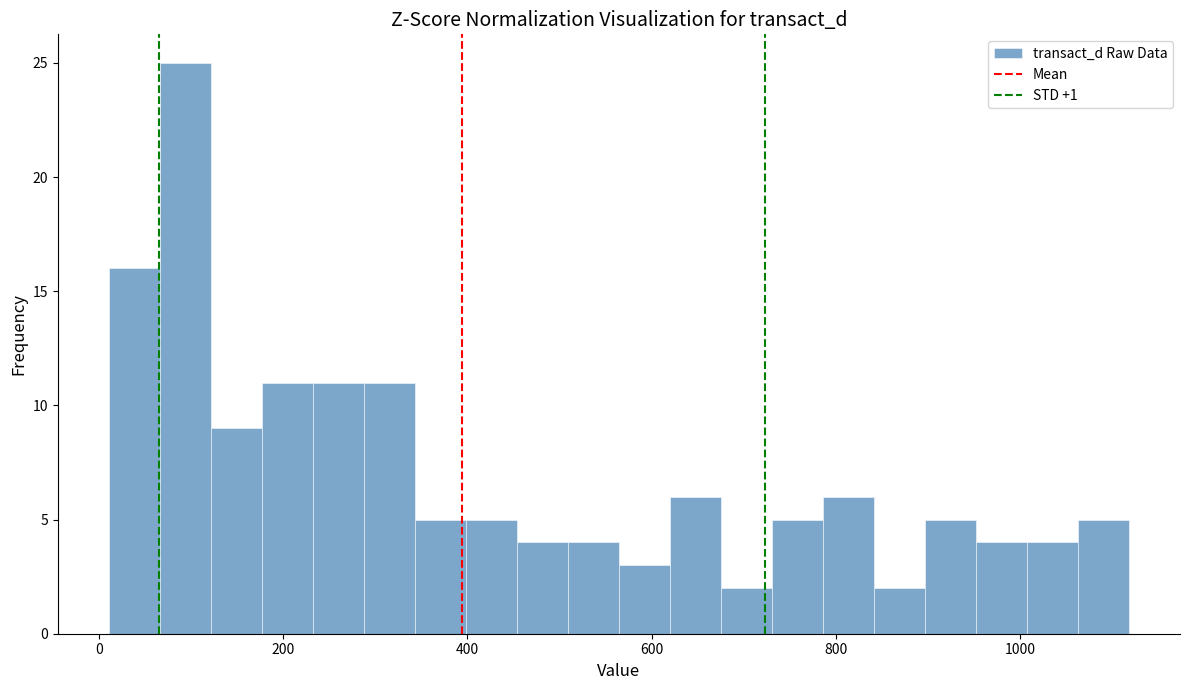

Around what value on the x-axis is the tallest bar? Give the approximate position of its centre, as read against the axis.

100